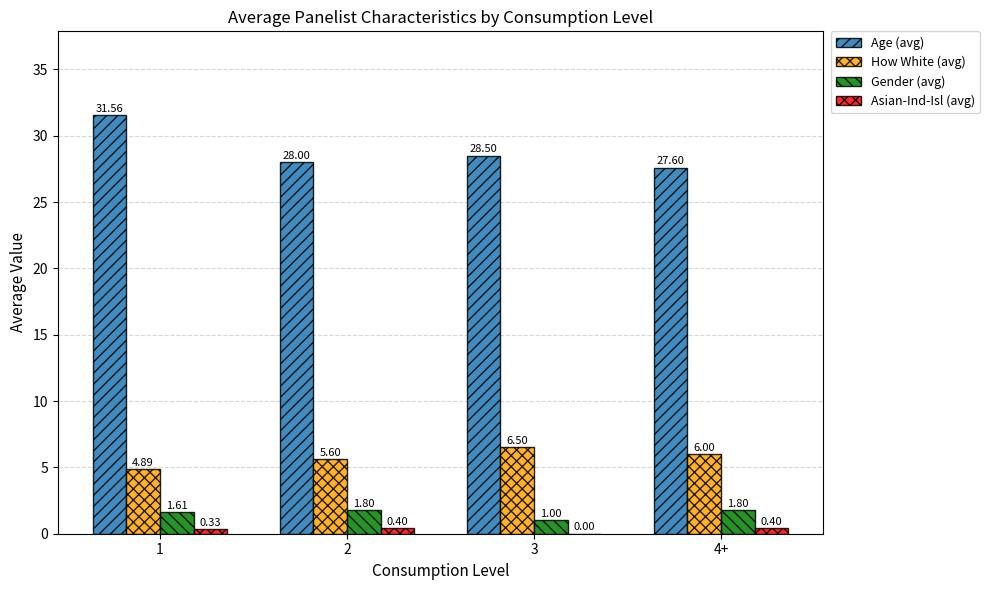

What is the sum of all Gender (avg) values?

6.2